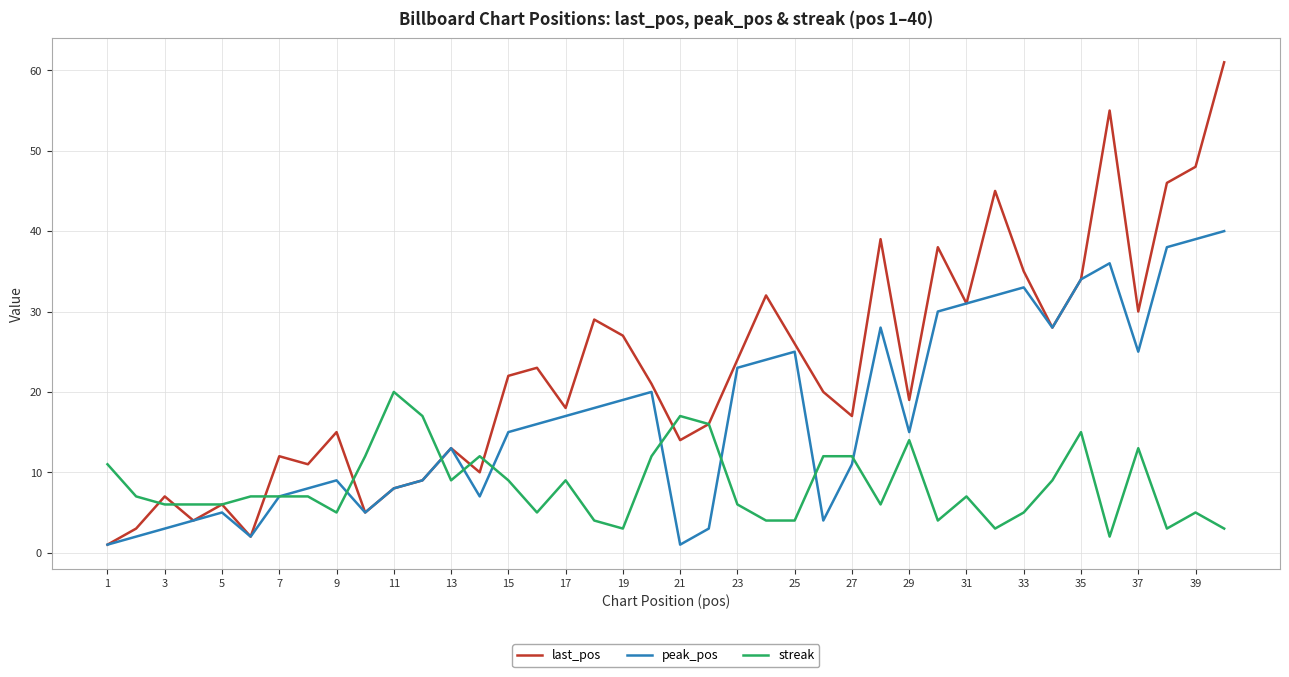

Does the chart have visible grid lines?

Yes